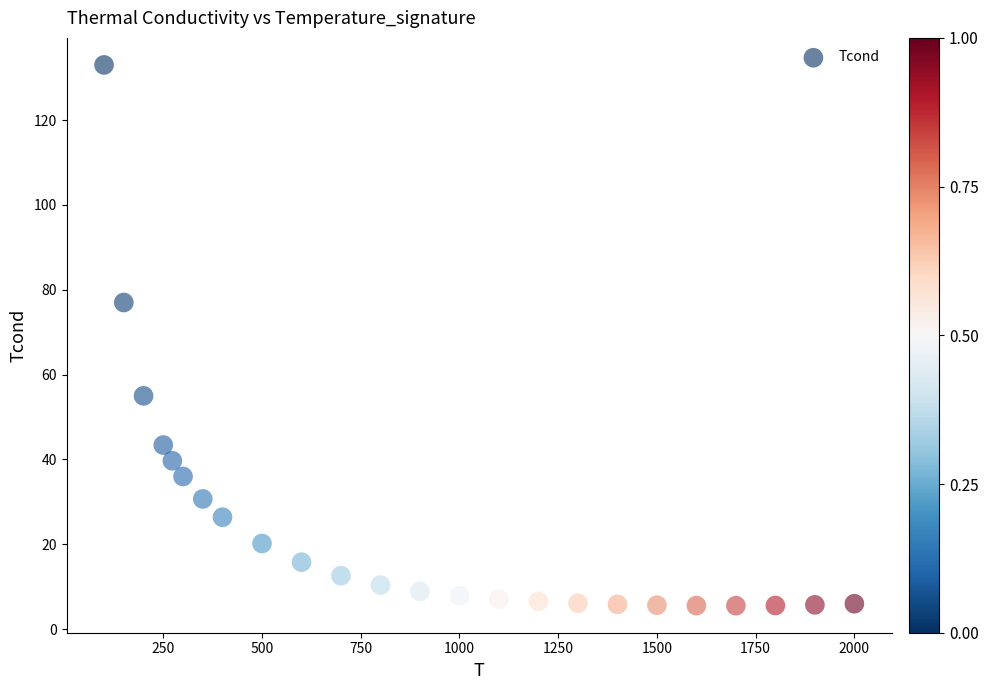

What is the range of Y values (max minus min)?

127.5